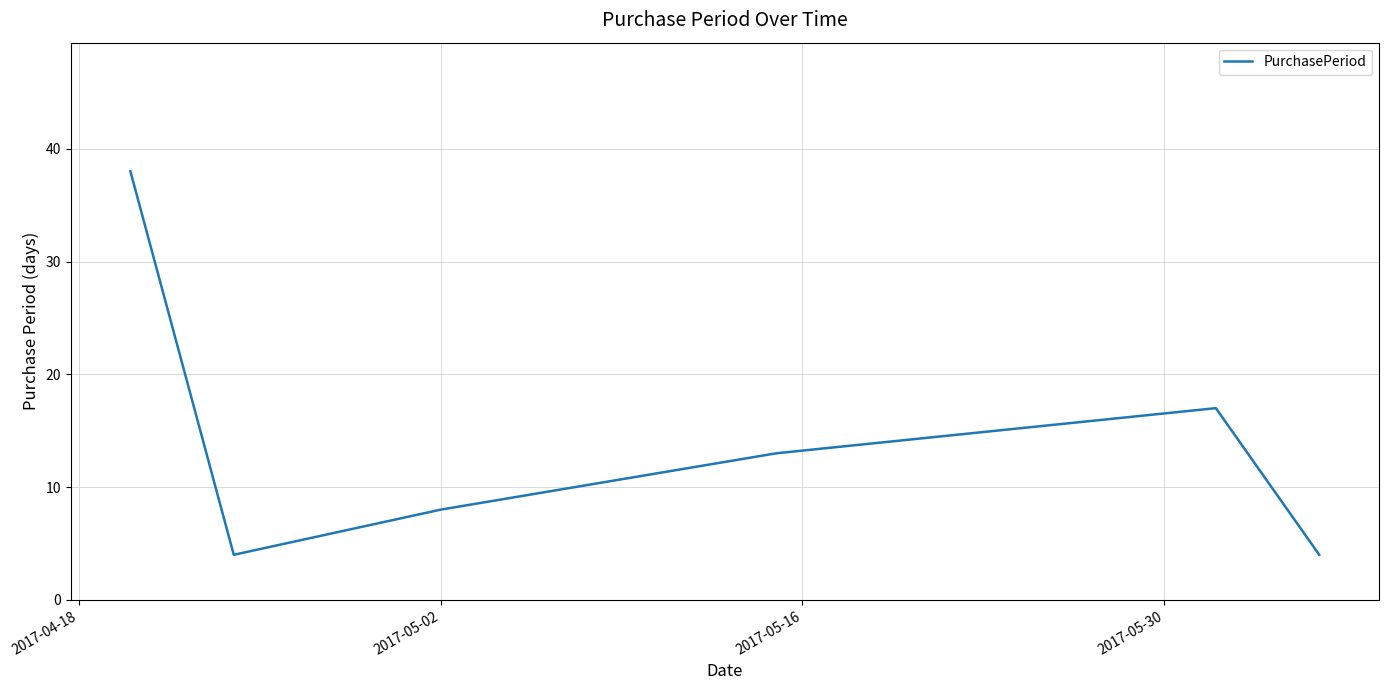

What is the sum of all values?

84